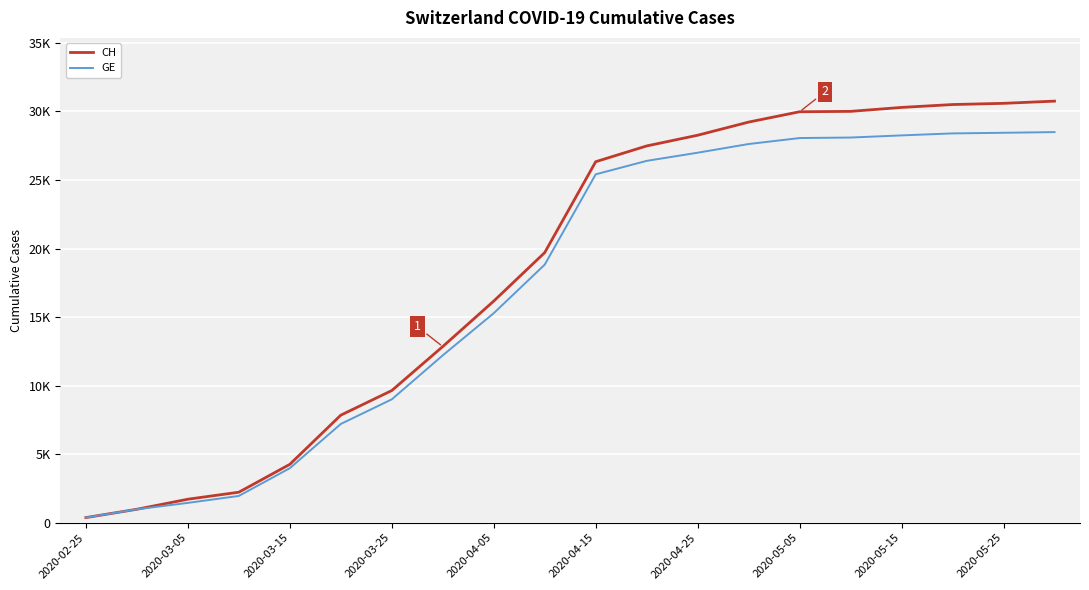

At how many categories does at least one series exceed 20744?

10